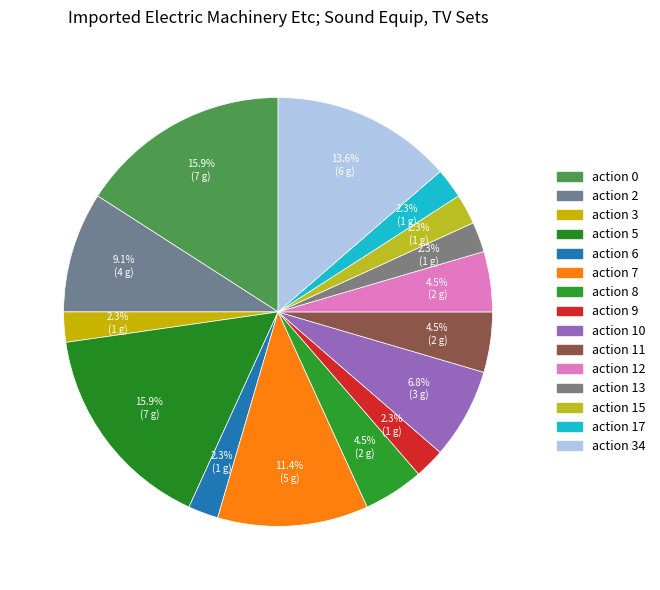

Which category has the biggest portion of the pie?

action 0